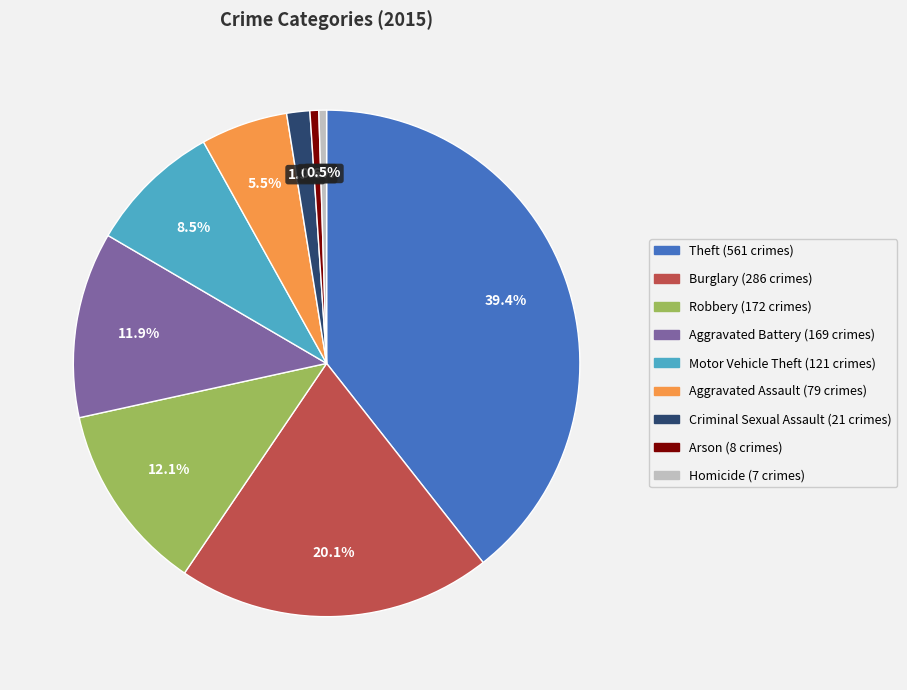

Approximately how many times larger is the value at Aggravated Assault compared to Robbery?

0.5